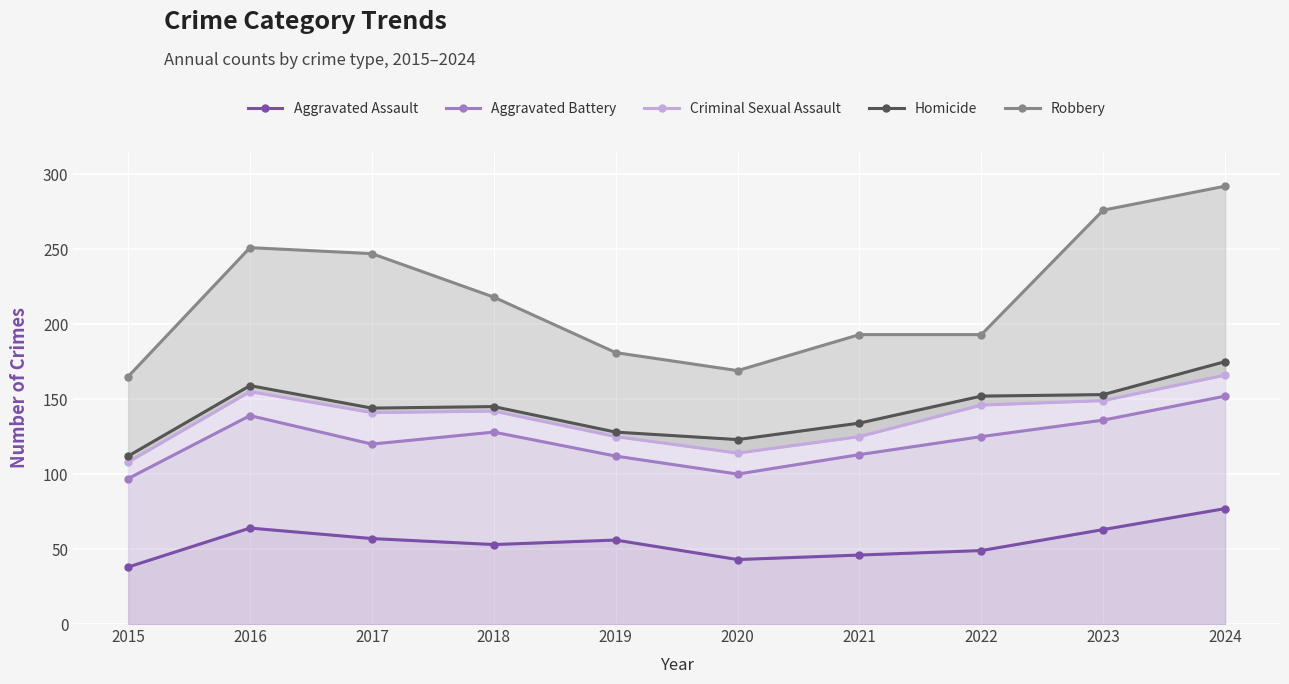

What is the value of the Aggravated Battery point at the 10th from the left?

152